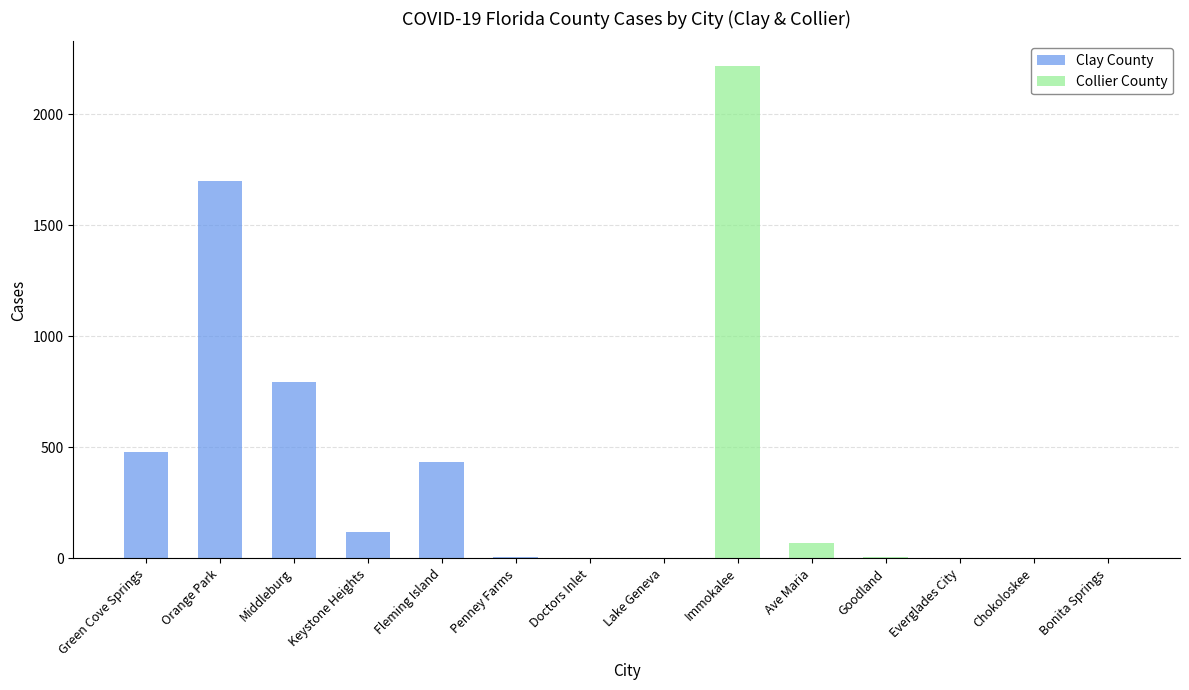

What are all the series names shown in the legend?

Clay County, Collier County